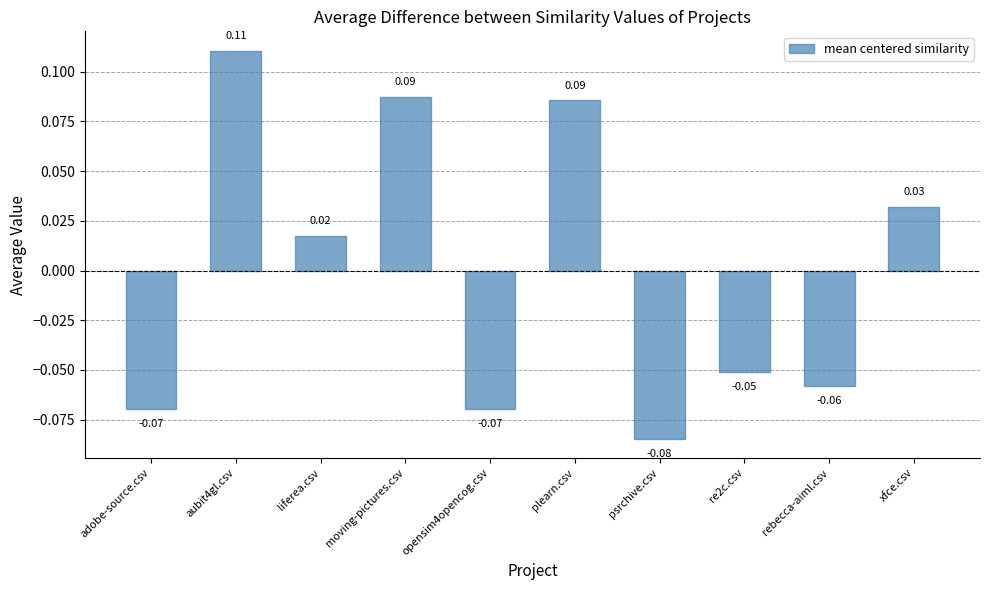

Which label corresponds to the smallest value in the chart?

psrchive.csv